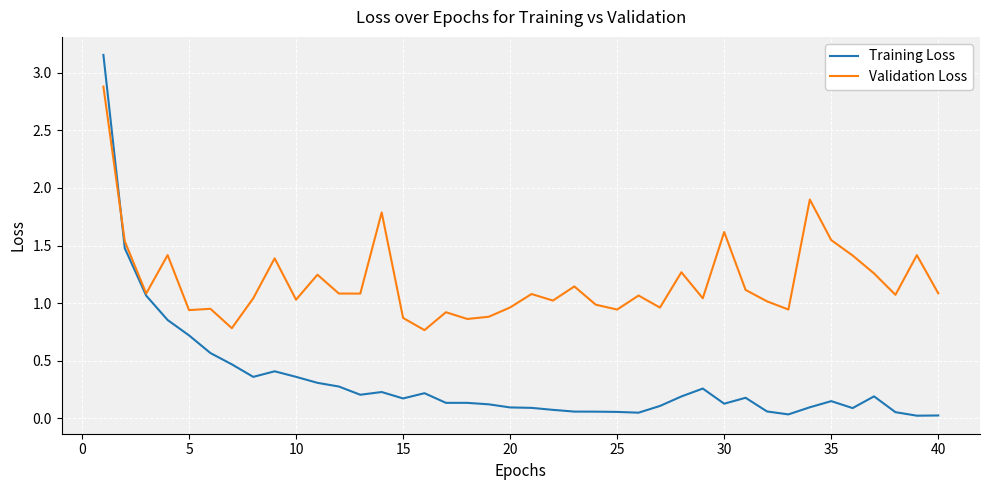

Rank the series by their maximum value, from lowest to highest.

Validation Loss, Training Loss